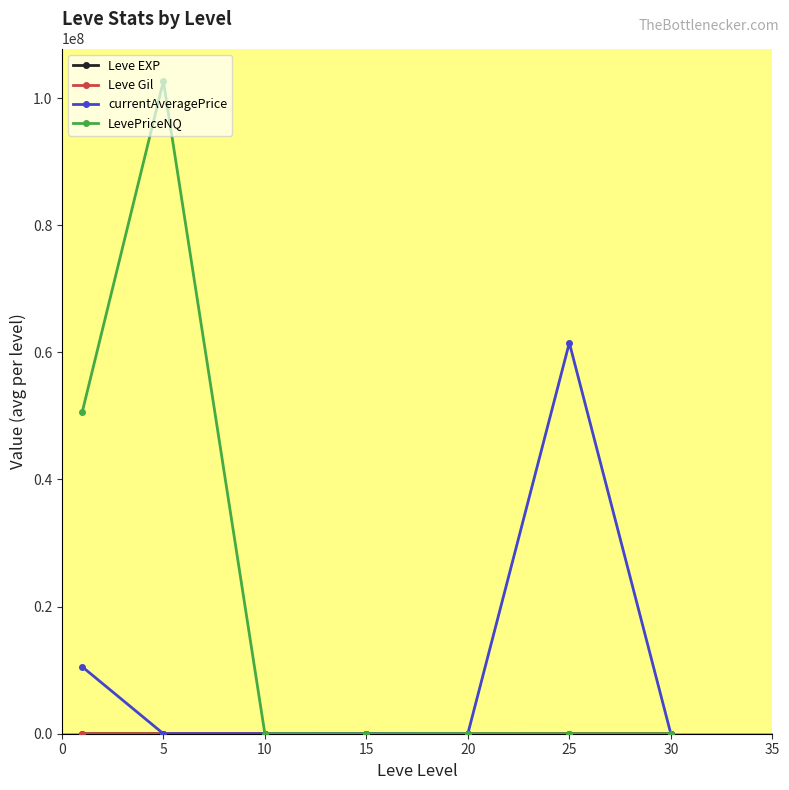

At how many categories does at least one series exceed 23301594?

3